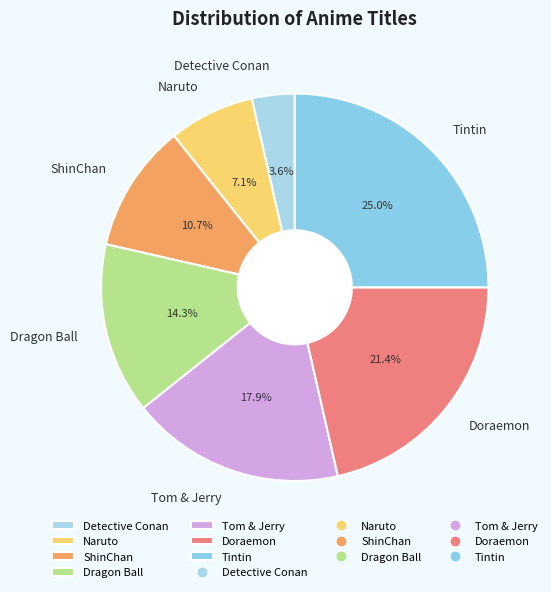

Is there any slice that represents more than half of the pie?

No